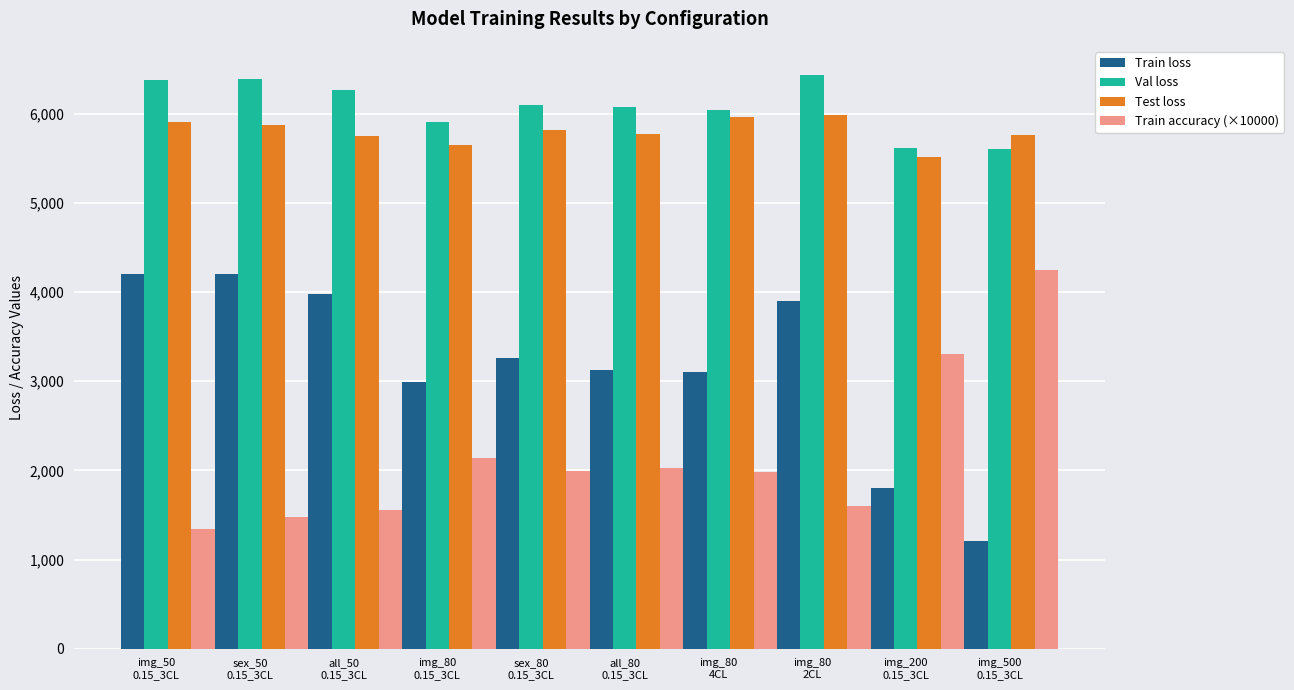

What is the difference between the maximum and second lowest values in the Test loss series?

338.0